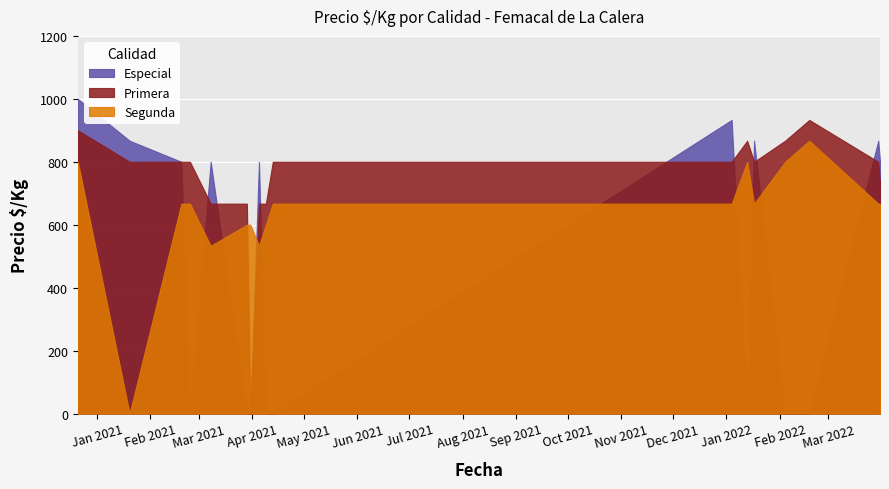

What position from the left is 2022-01-04?

11